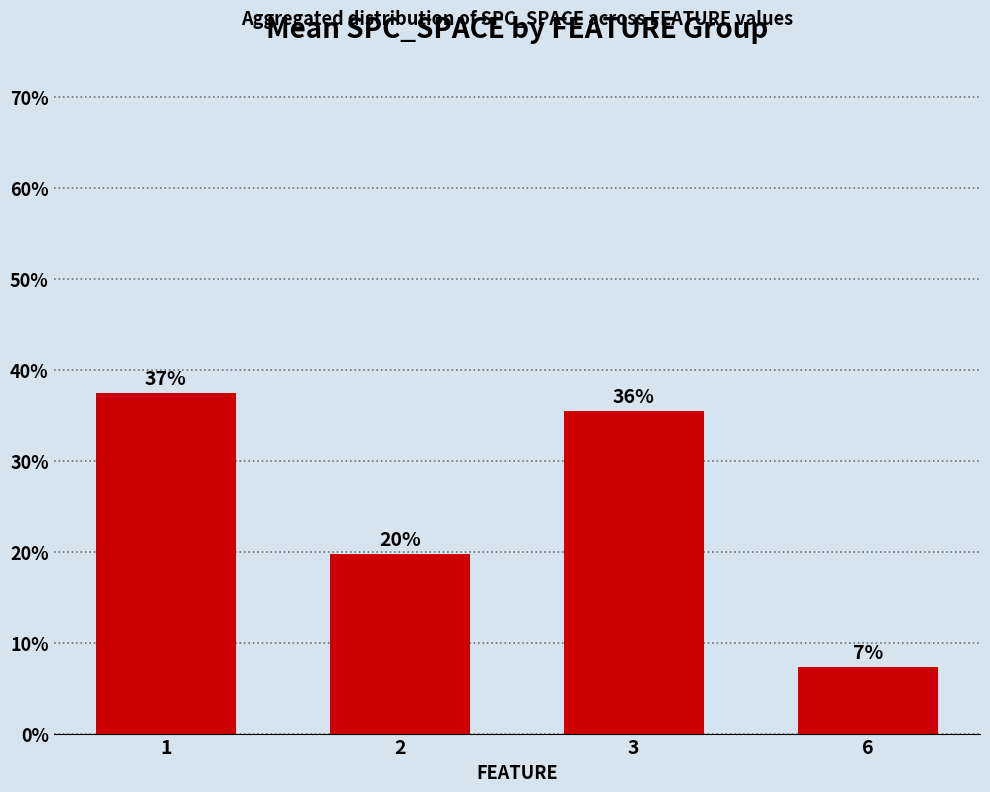

List the labels in order of value, largest first.

1, 3, 2, 6